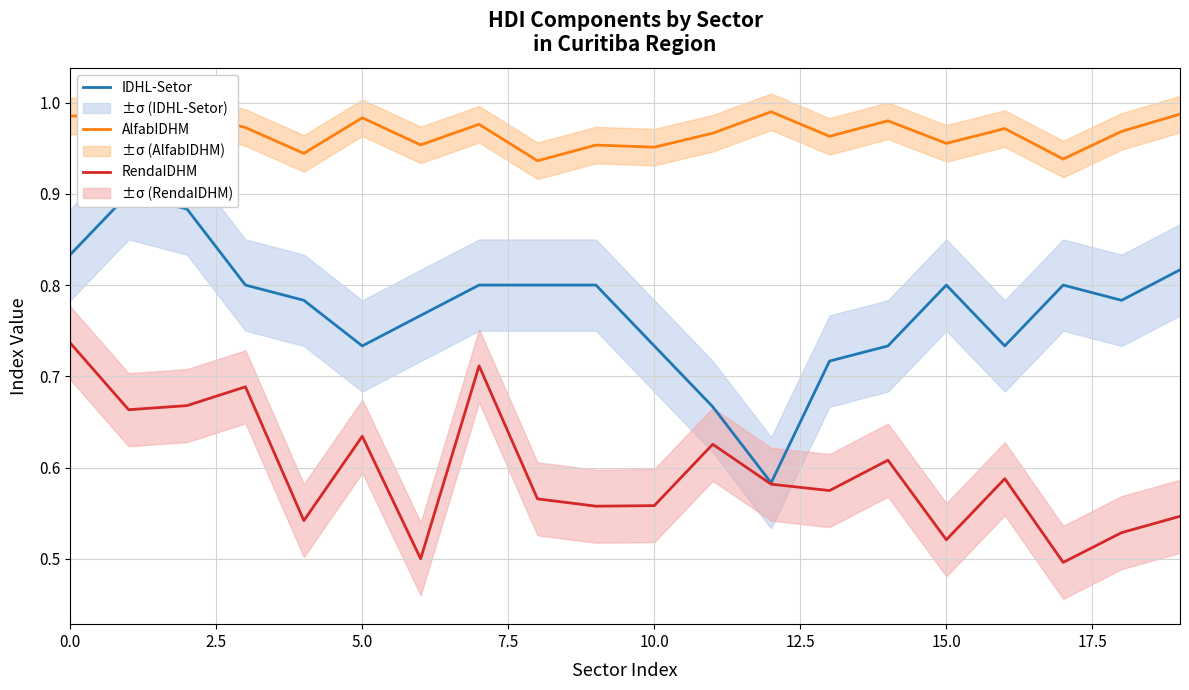

How many data points does each series have?

20